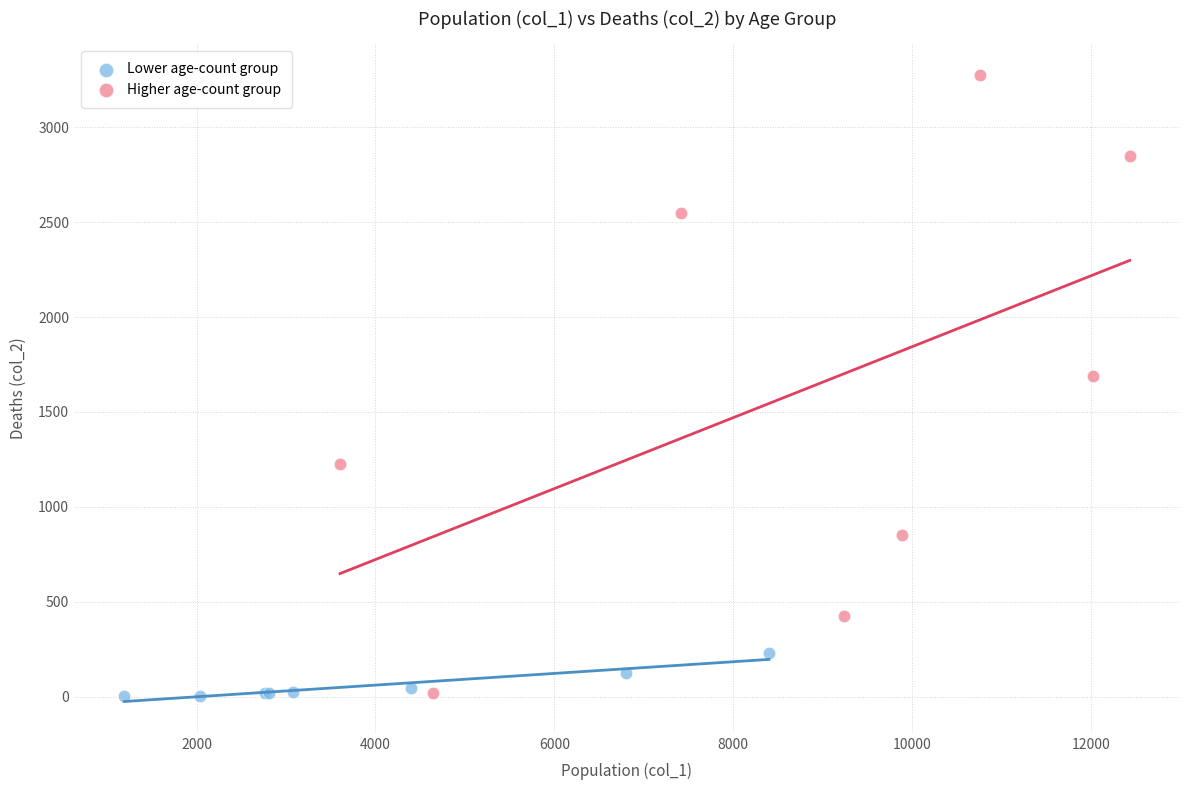

Which series contains the highest Y value?

Higher age-count group